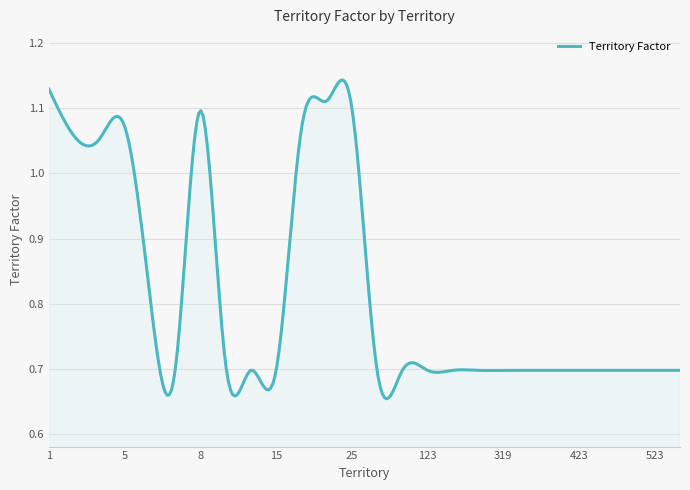

What is the difference between the maximum and minimum values?

0.5